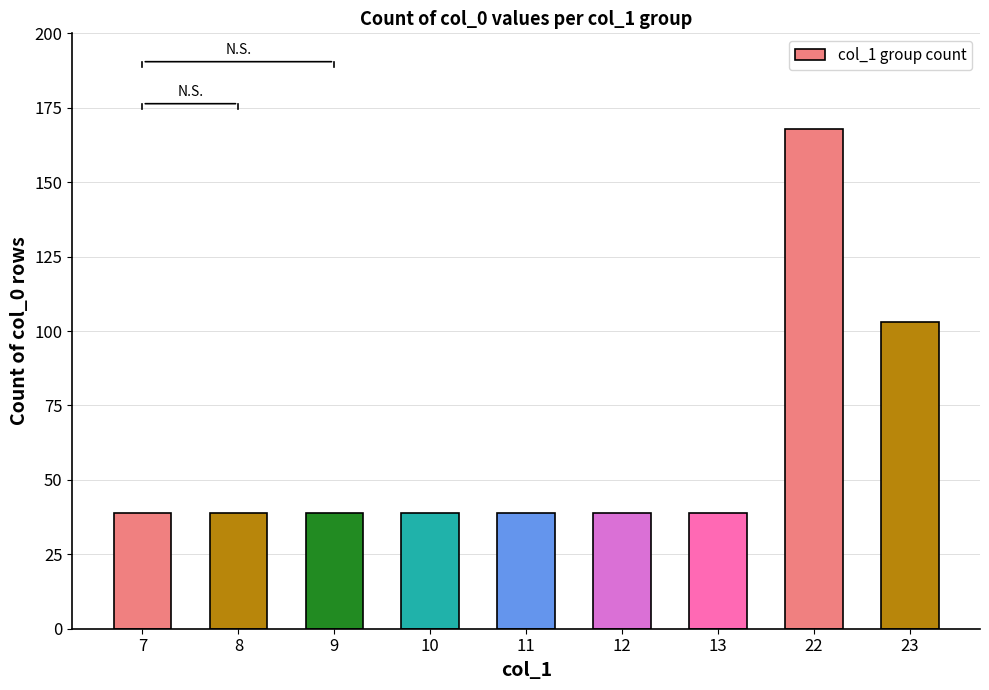

True or false: the data shows 24 at 9.

False